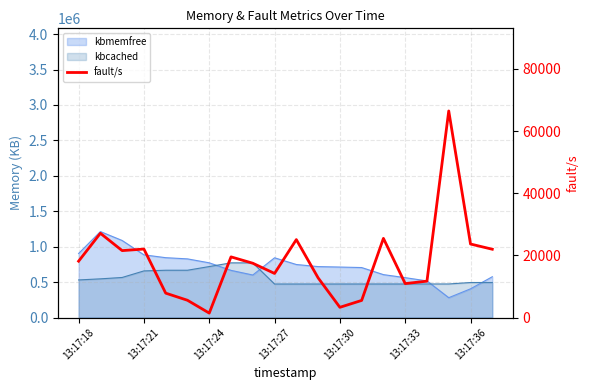

Does the chart have visible grid lines?

Yes